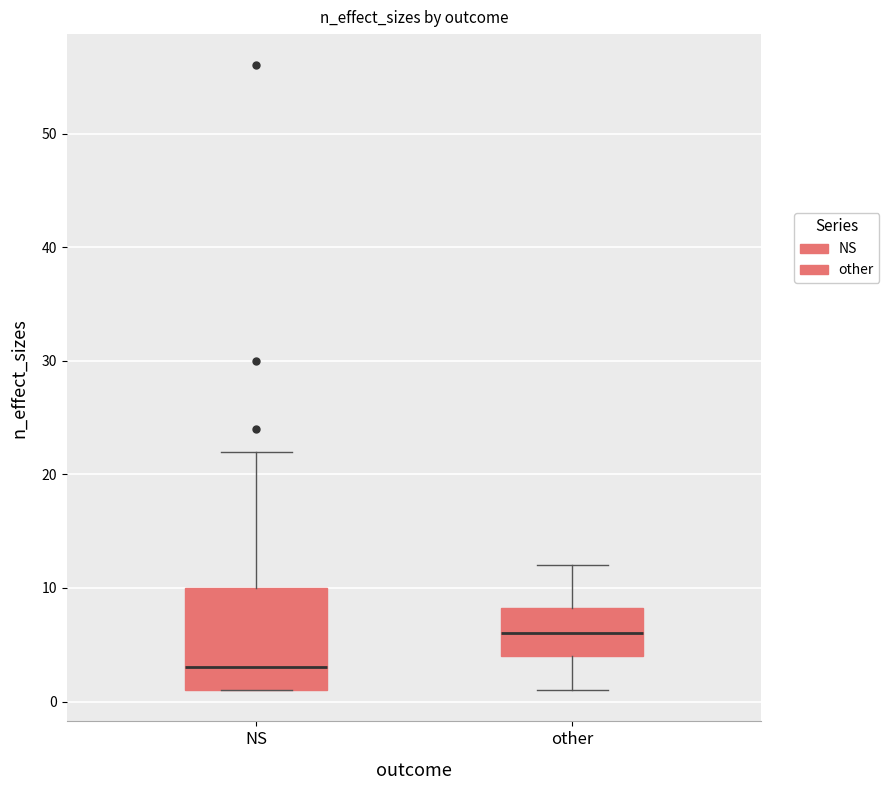

Reading left to right, transcribe this box plot: for each box, give where its median line is, the range the box spans, and where its two whiskers end, as read against the y-axis. The values are not printed on the chart, so give them approximately, as read against the axis.

NS: median 3, box 1 to 10, whiskers 1 to 22
other: median 6, box 4 to 8, whiskers 1 to 12